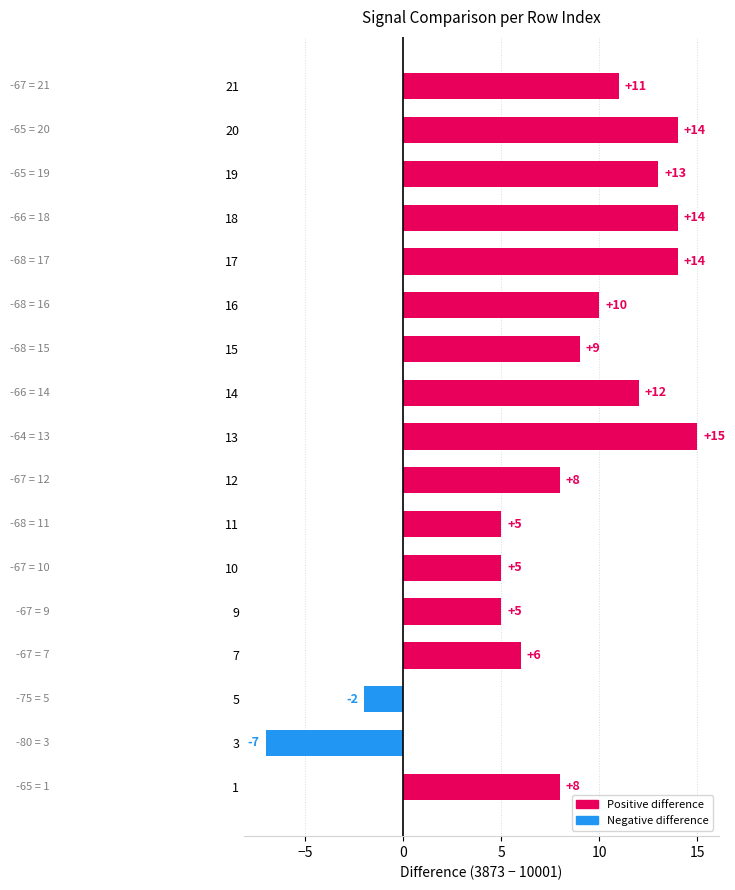

Does the chart contain stacked bars?

No